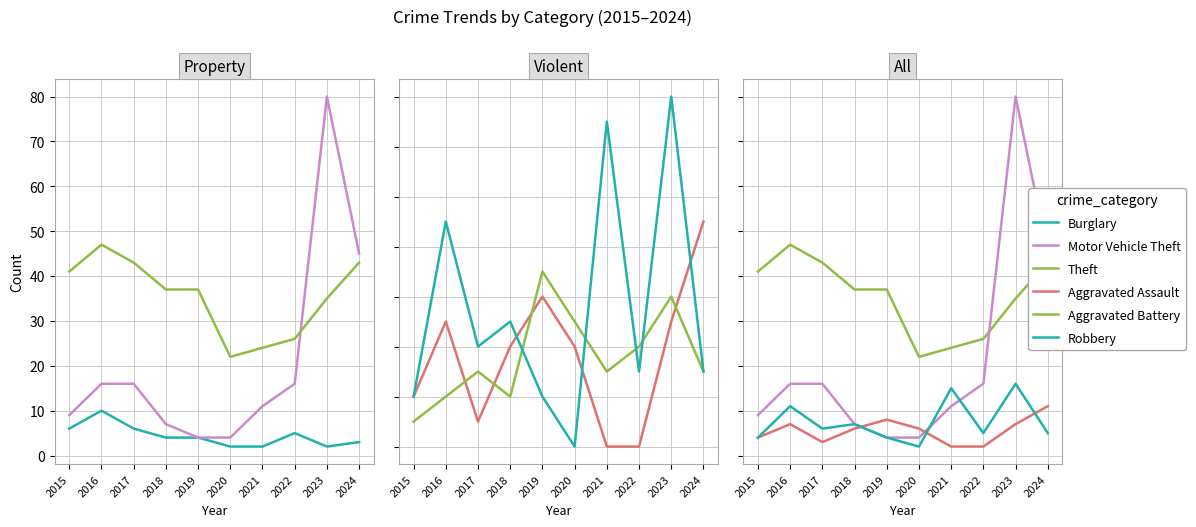

How many interior local valleys does the Burglary series have?

1